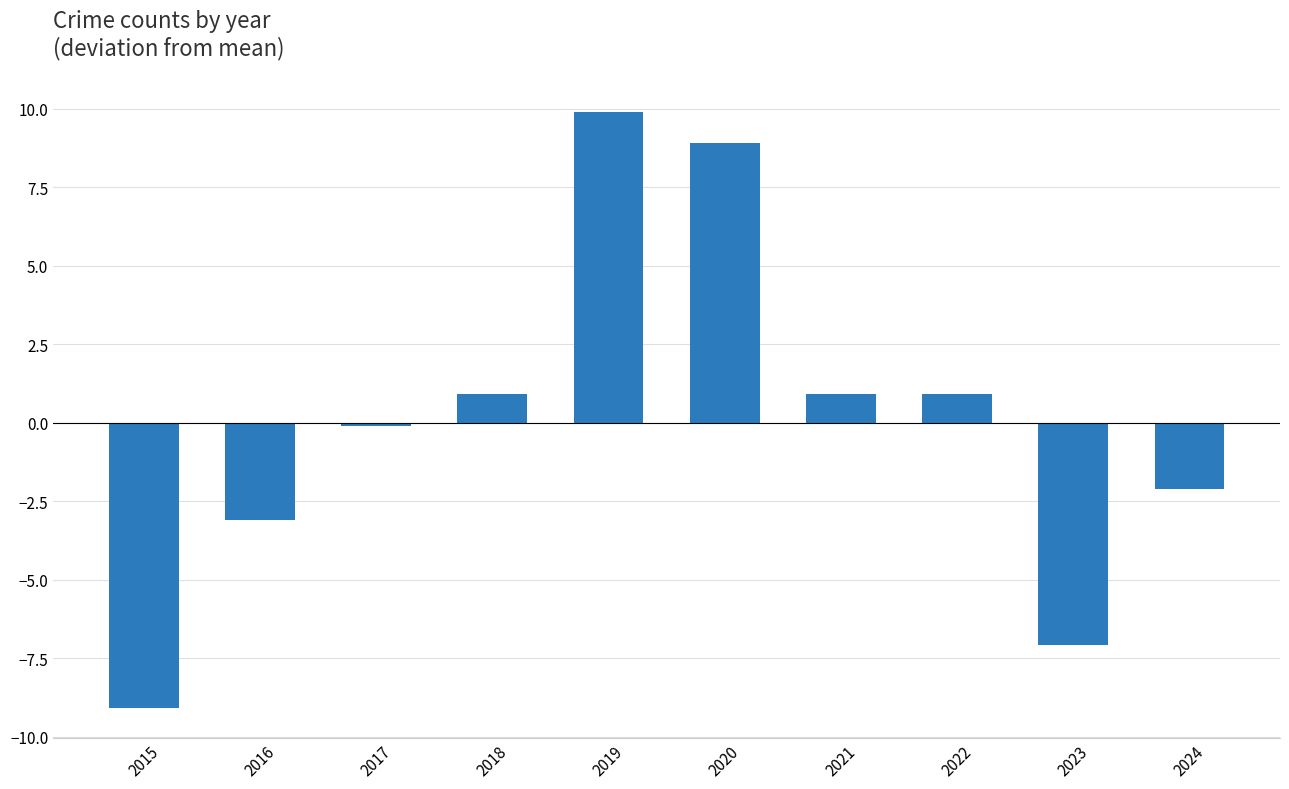

At which label does the data first exceed 0?

2018